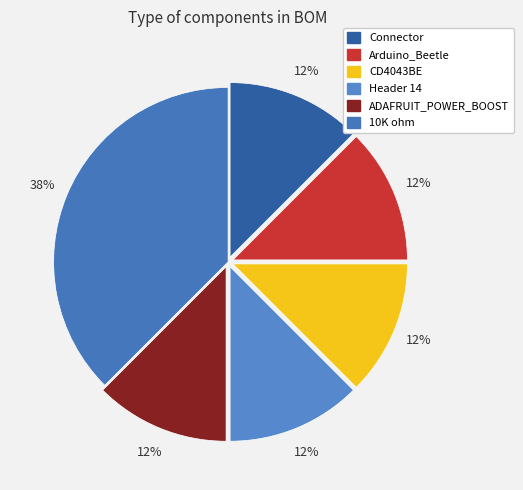

What is the smallest slice in the pie chart?

Connector